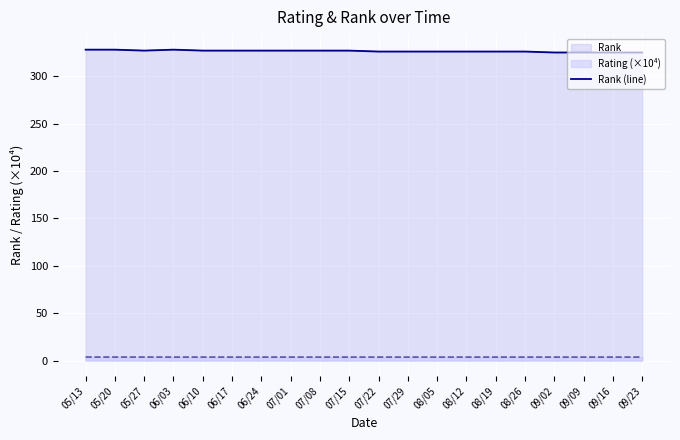

What is the approximate value at 06/24?

327